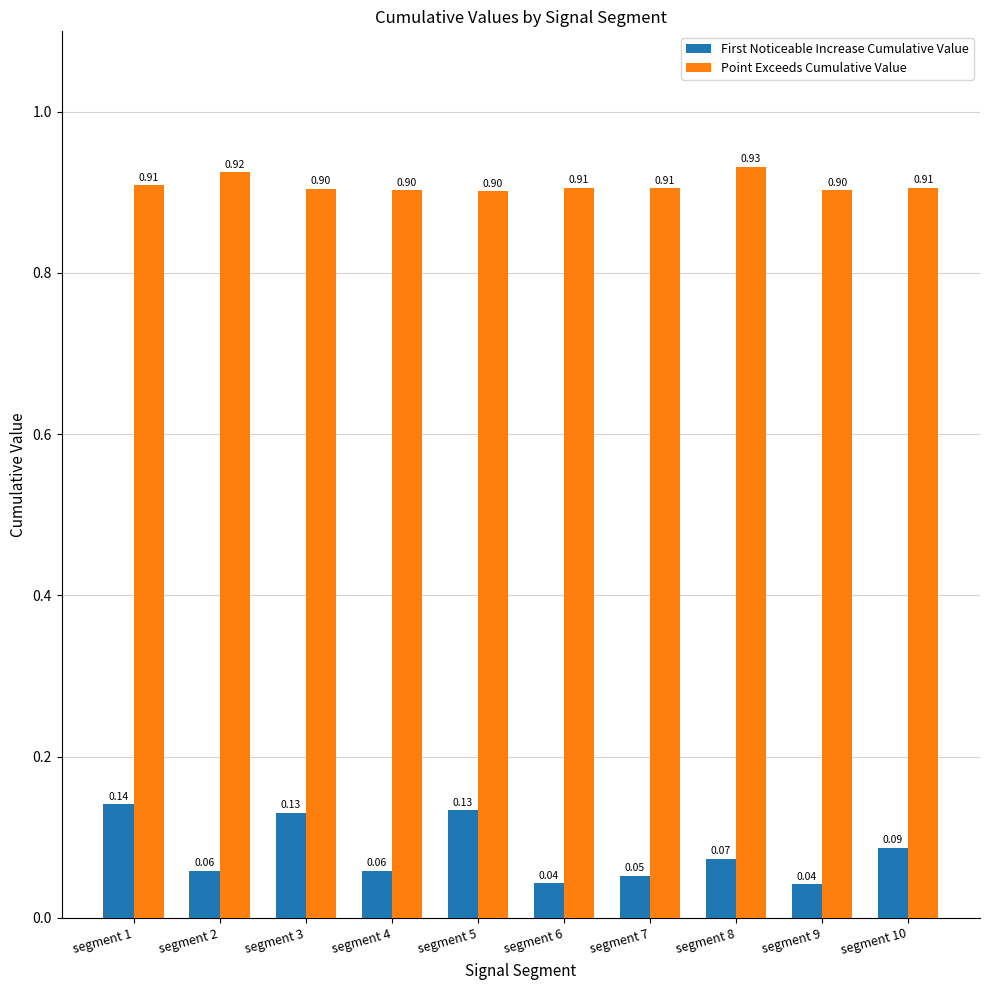

At which category is the sum across all series the highest?

segment 1